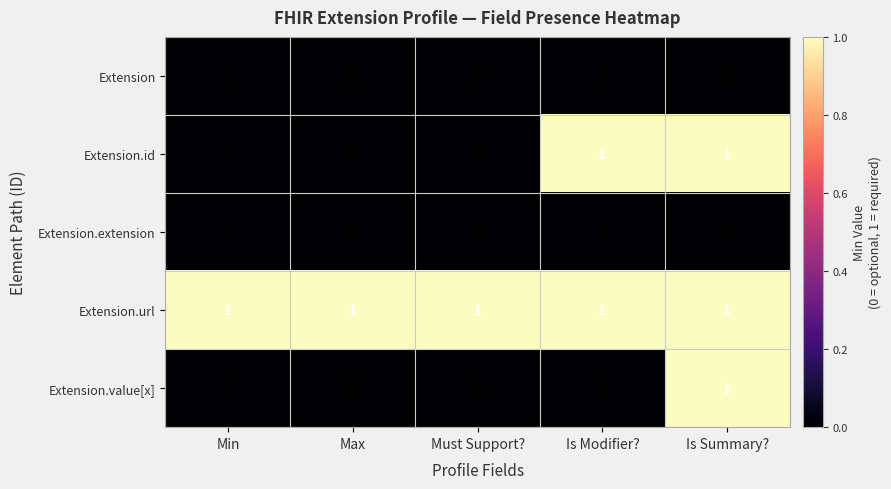

At how many categories does at least one series exceed 0?

5